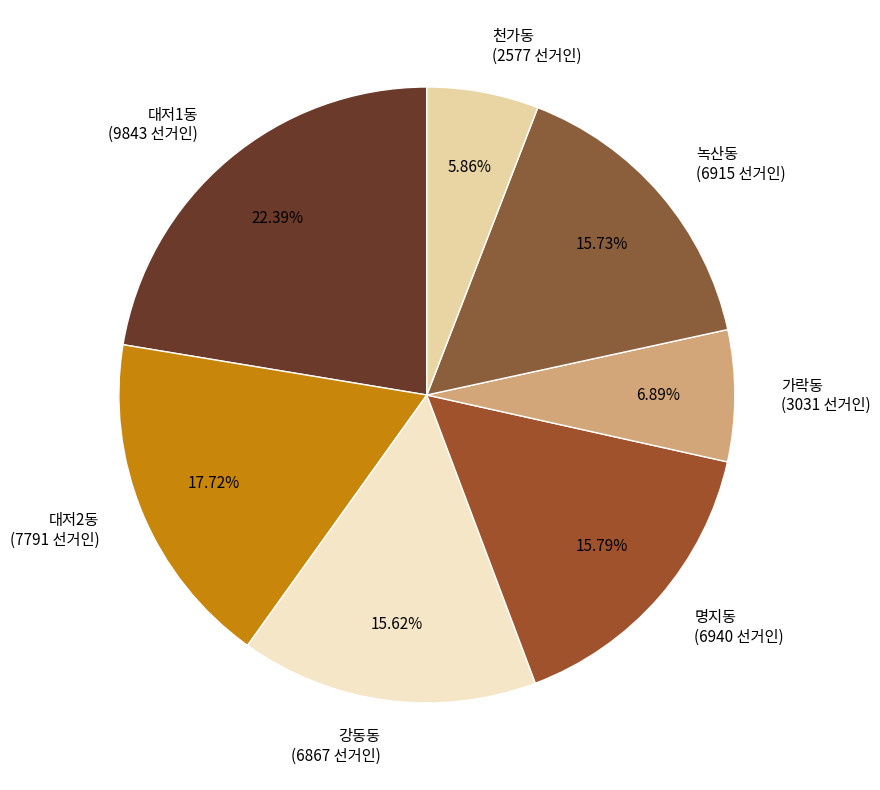

To the nearest percent, what percentage of the pie is 대저2동?

18%